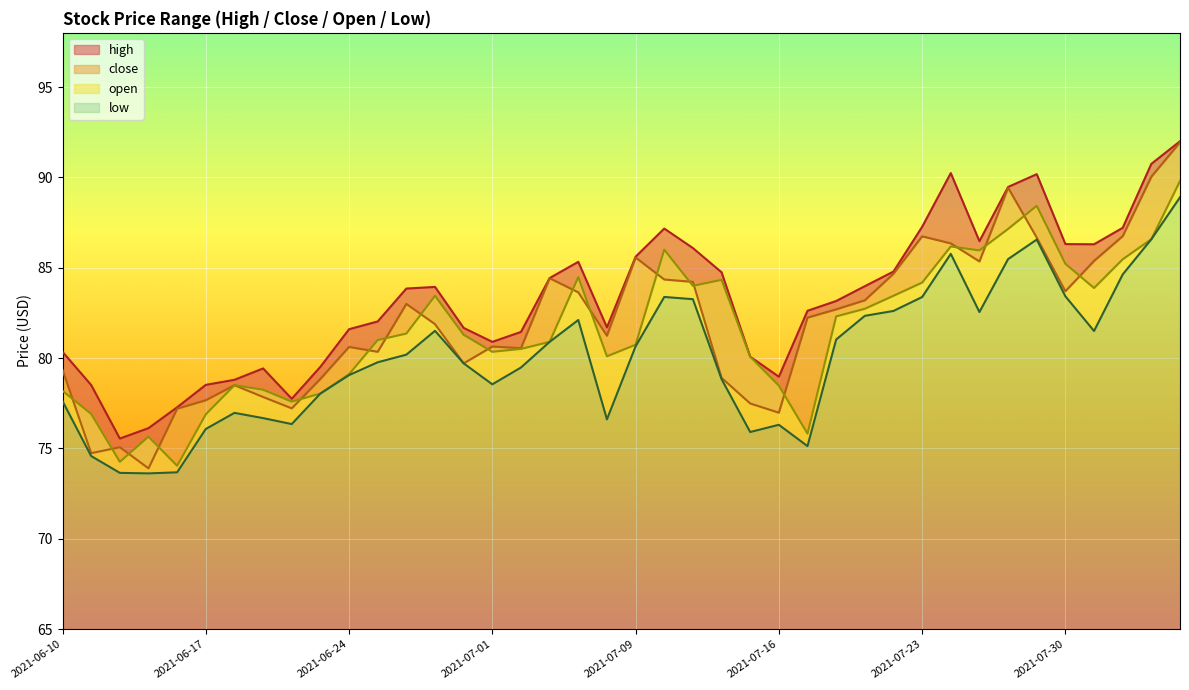

True or false: low has more than 2 interior local peaks.

True